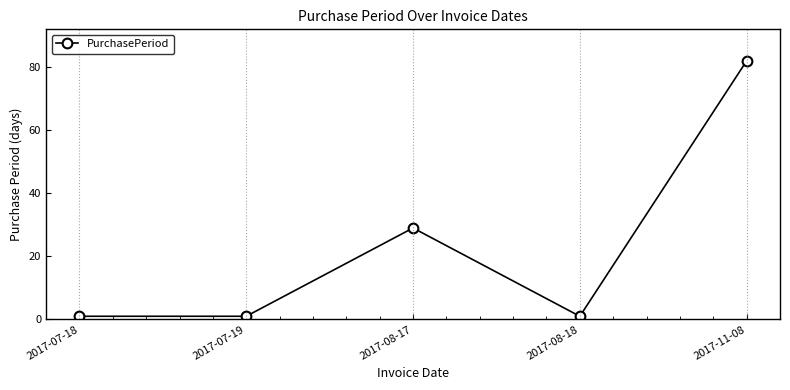

What is the label of the 2nd point from the left?

2017-07-19